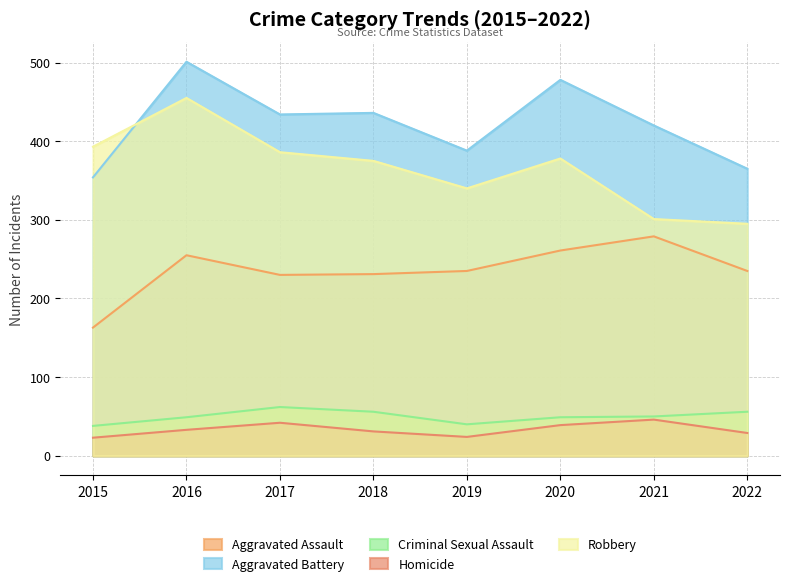

True or false: Aggravated Assault has more than 2 interior local peaks.

False